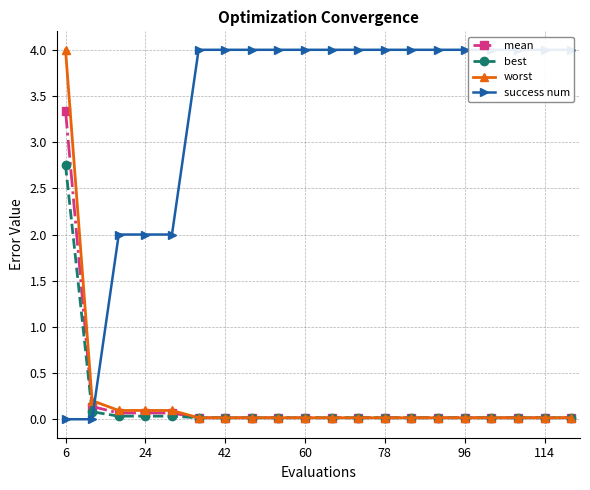

At which label does mean reach its peak?

6